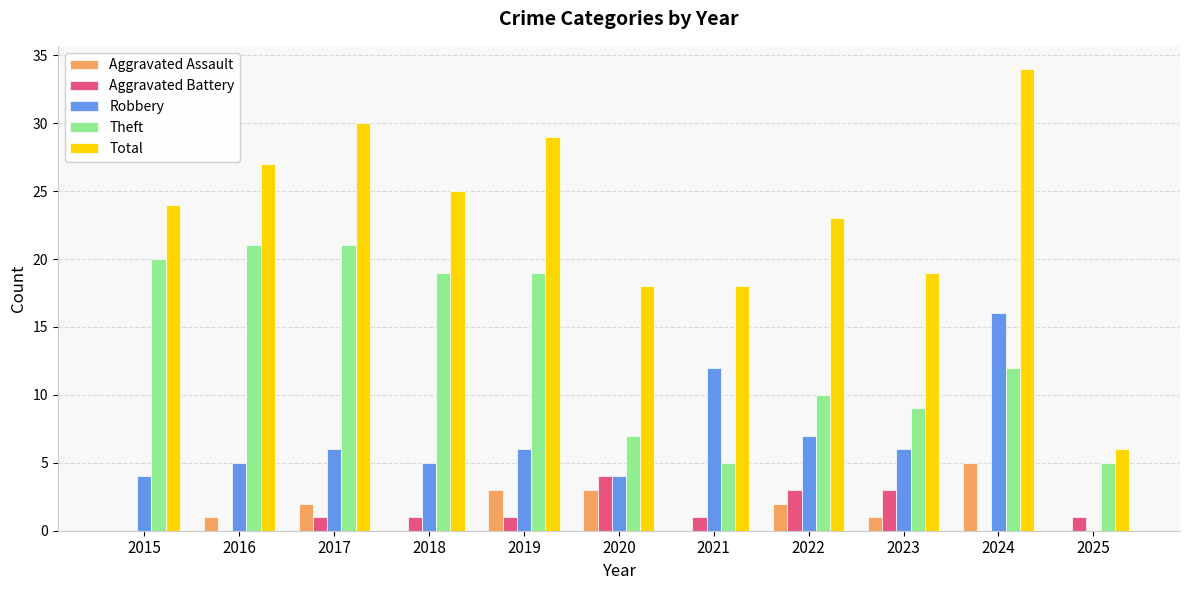

Which series has the largest total across all categories?

Total